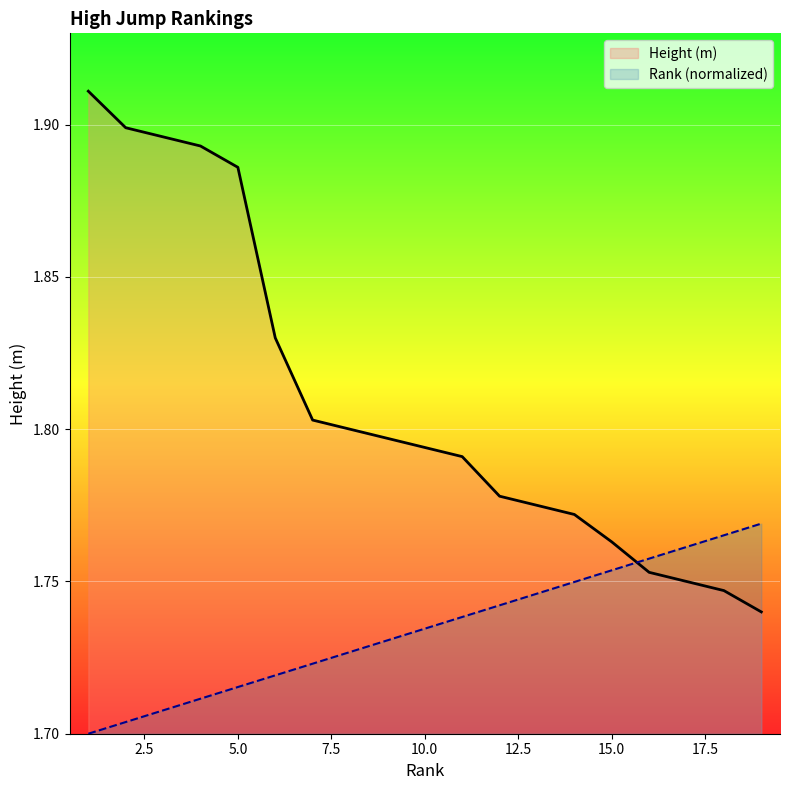

How many distinct data groups are displayed?

2